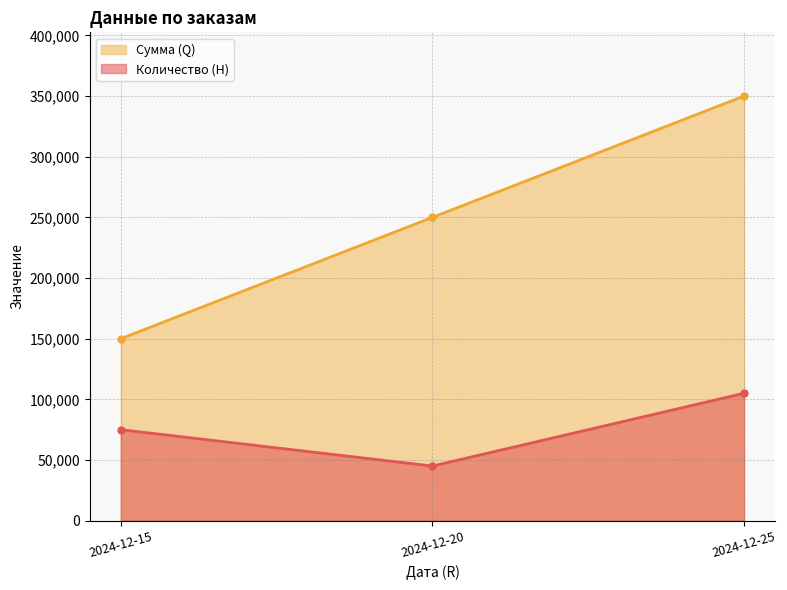

At which category is the sum across all series the highest?

2024-12-25